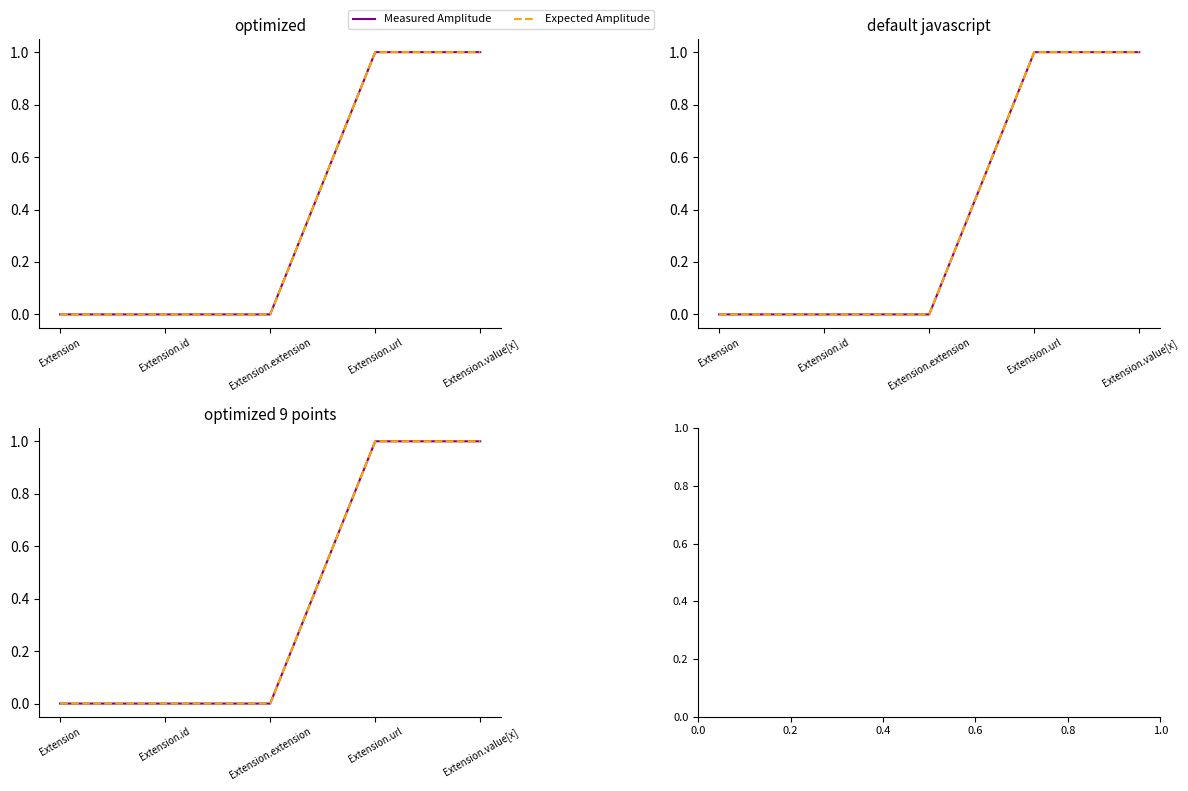

The value of Measured Amplitude at Extension.extension is 1. True or false?

False